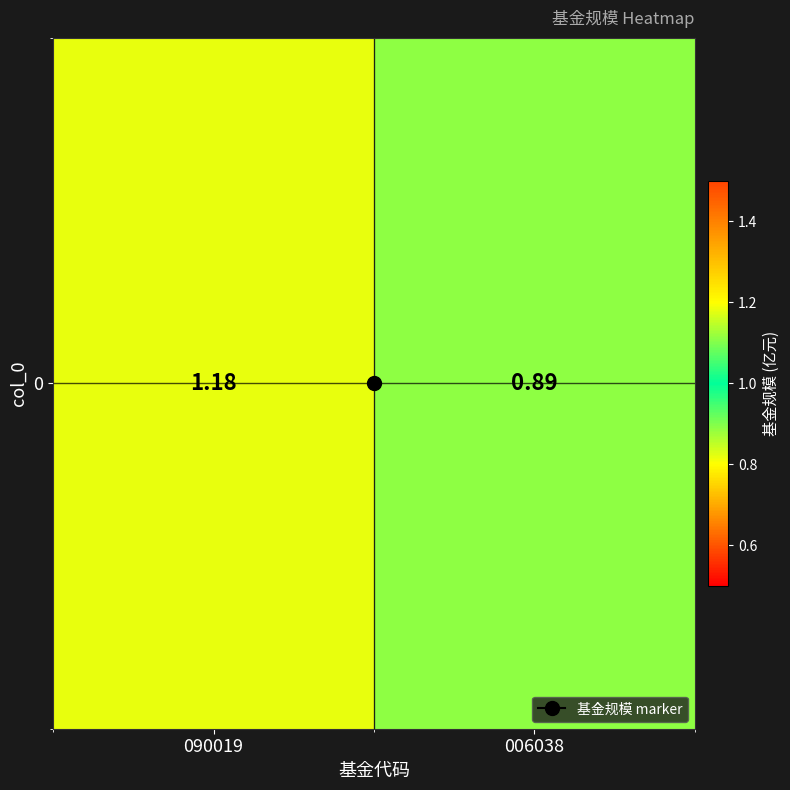

True or false: the data shows 1.2 at 090019.

True